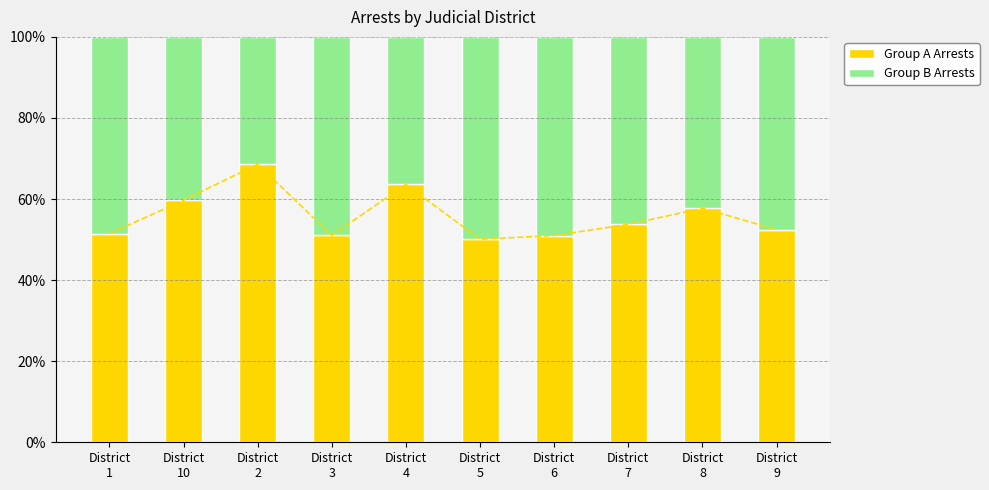

Which has a higher value, District
9 or District
7?

District
7